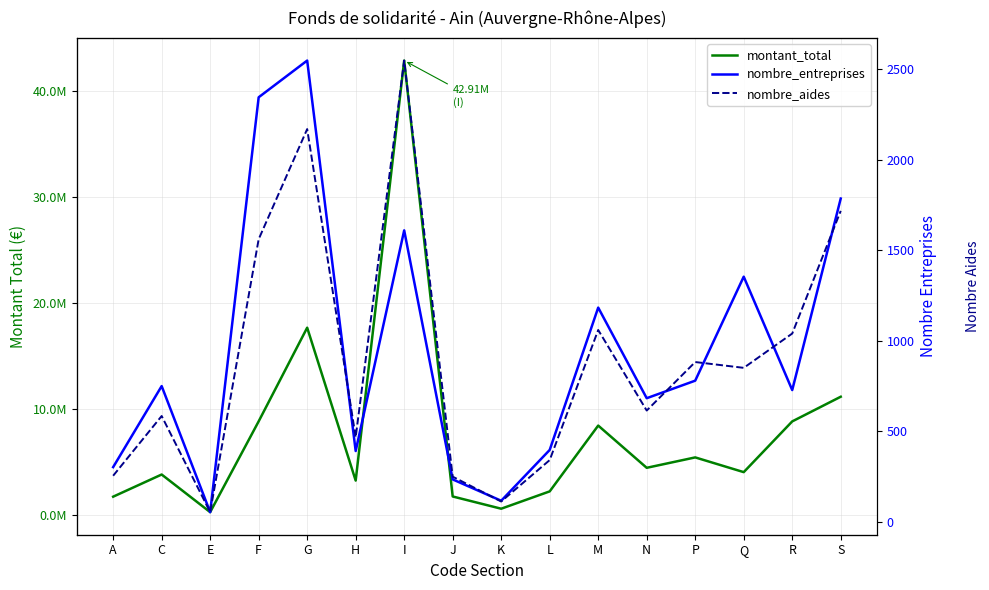

What is the sum of all nombre_entreprises values?

15252